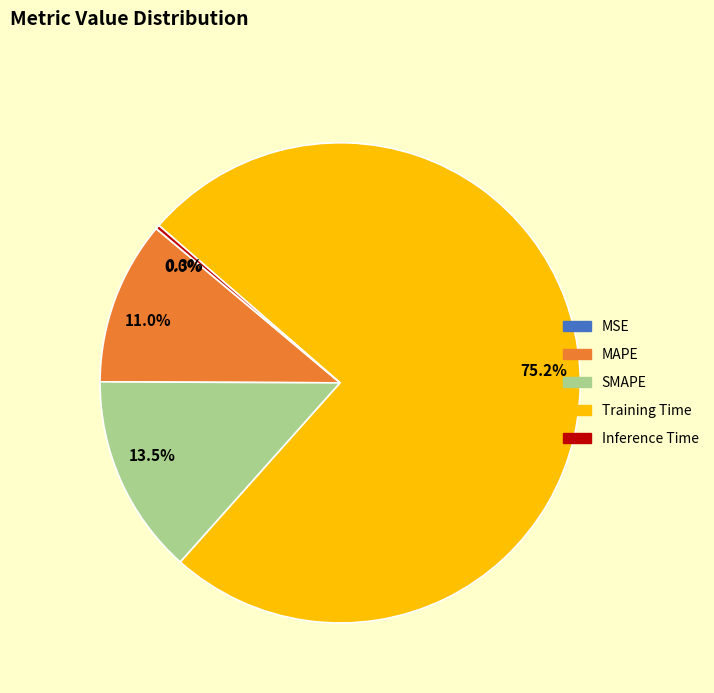

To the nearest percent, what is the difference between the Training Time and MAPE slice percentages?

64%